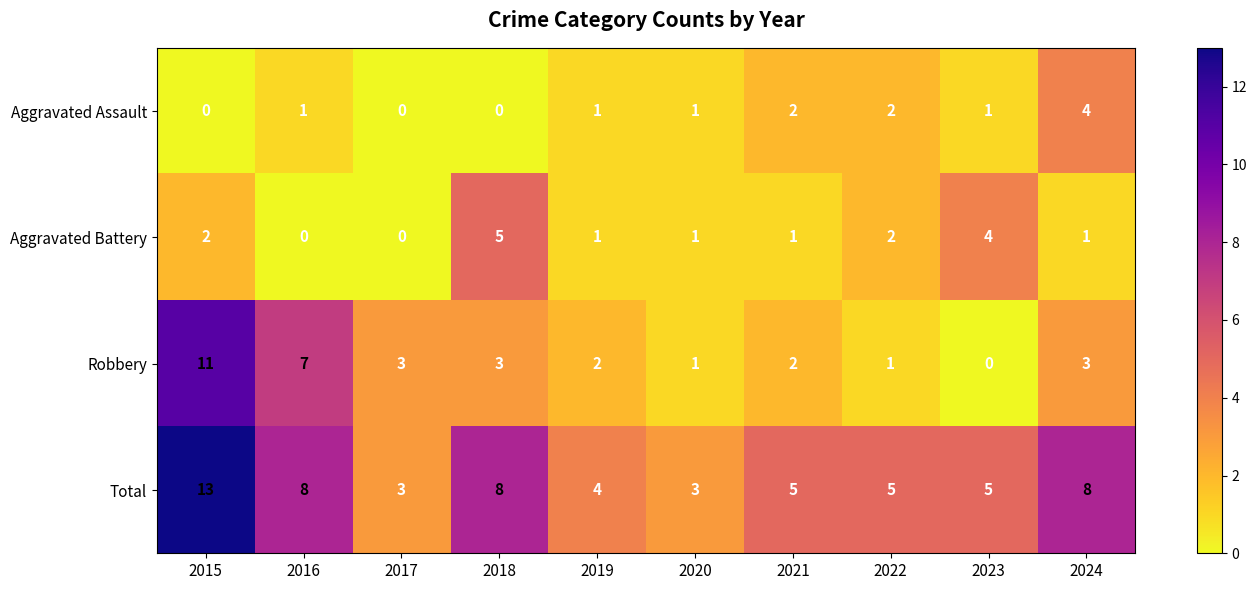

Which series changed the most between 2021 and 2023?

Aggravated Battery